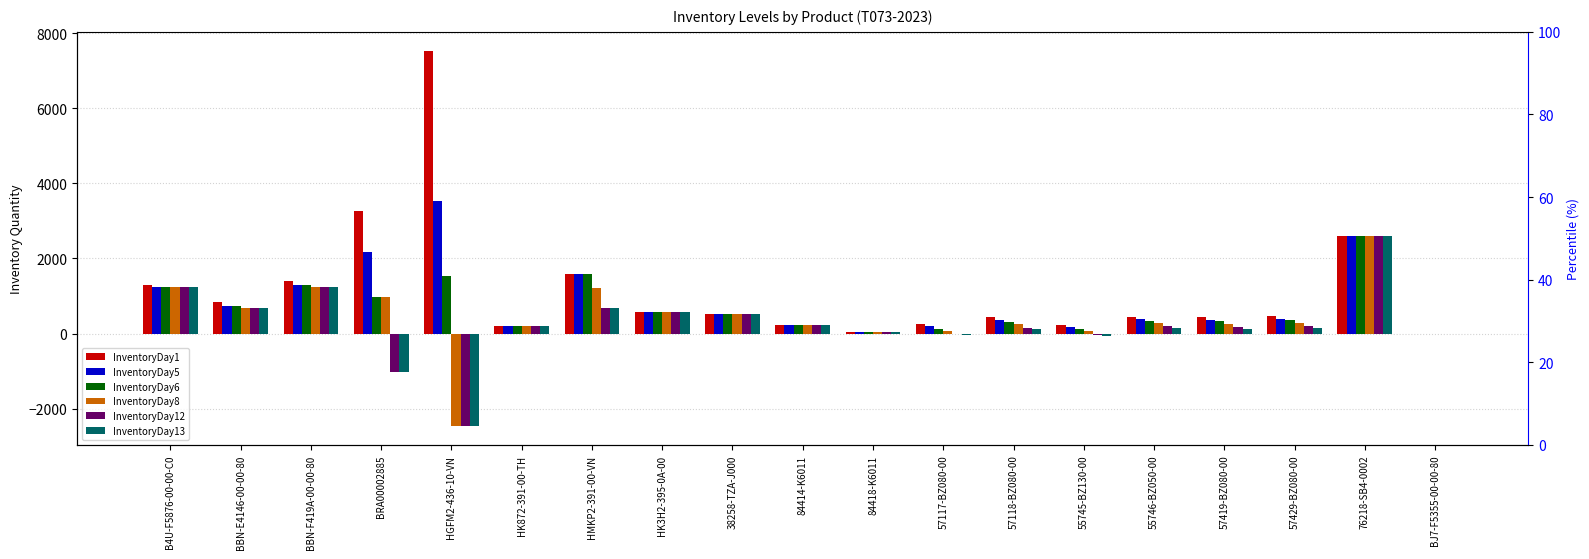

Is the value of InventoryDay6 at HK3H2-395-0A-00 greater than the value of InventoryDay5 at BBN-F419A-00-00-80?

No